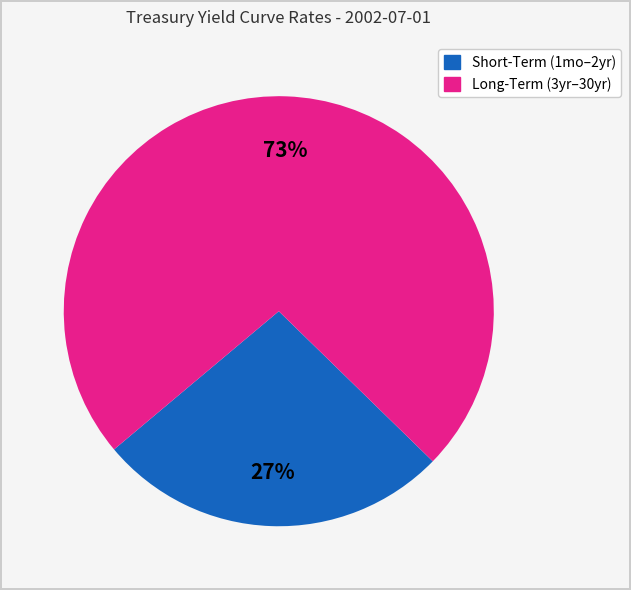

Is there a majority slice in this chart?

Yes